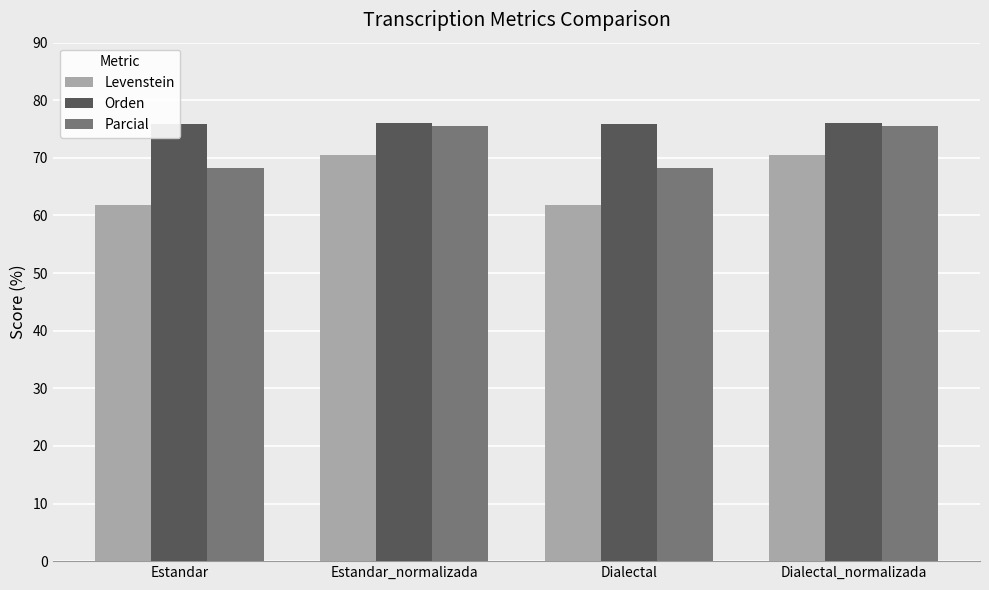

How many values in the Orden series exceed 76?

2